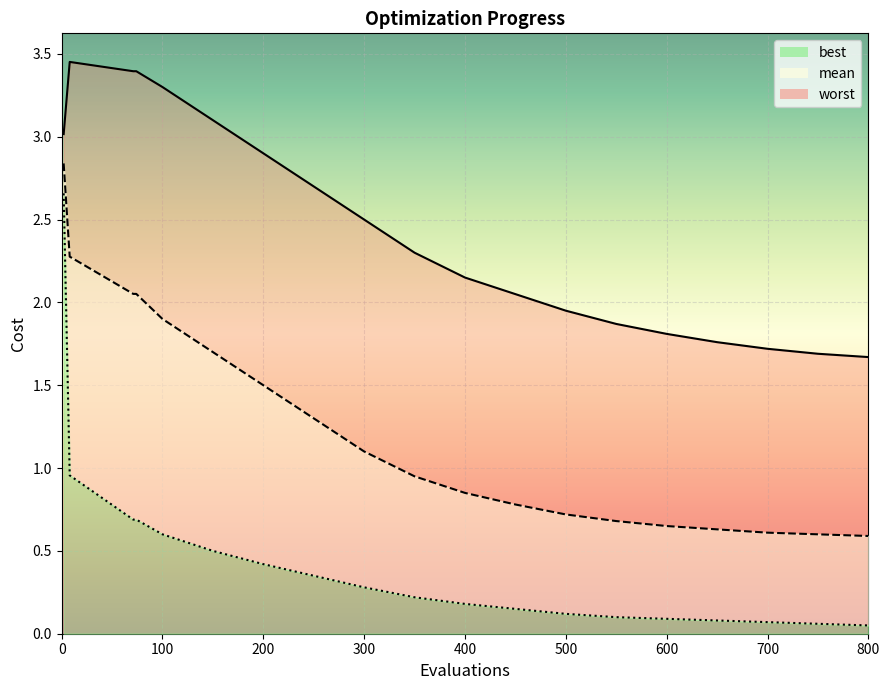

The value of mean at 800 is 0.6. True or false?

True